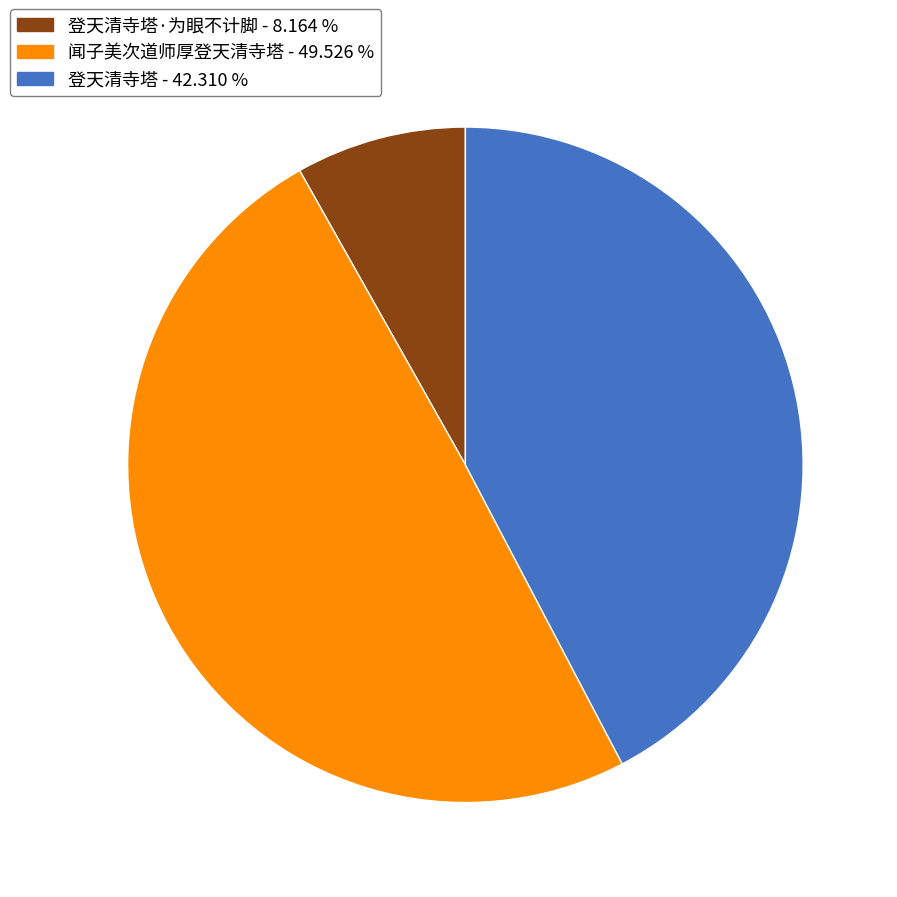

Rank the categories by value from highest to lowest.

闻子美次道师厚登天清寺塔 - 49.526 %, 登天清寺塔 - 42.310 %, 登天清寺塔·为眼不计脚 - 8.164 %